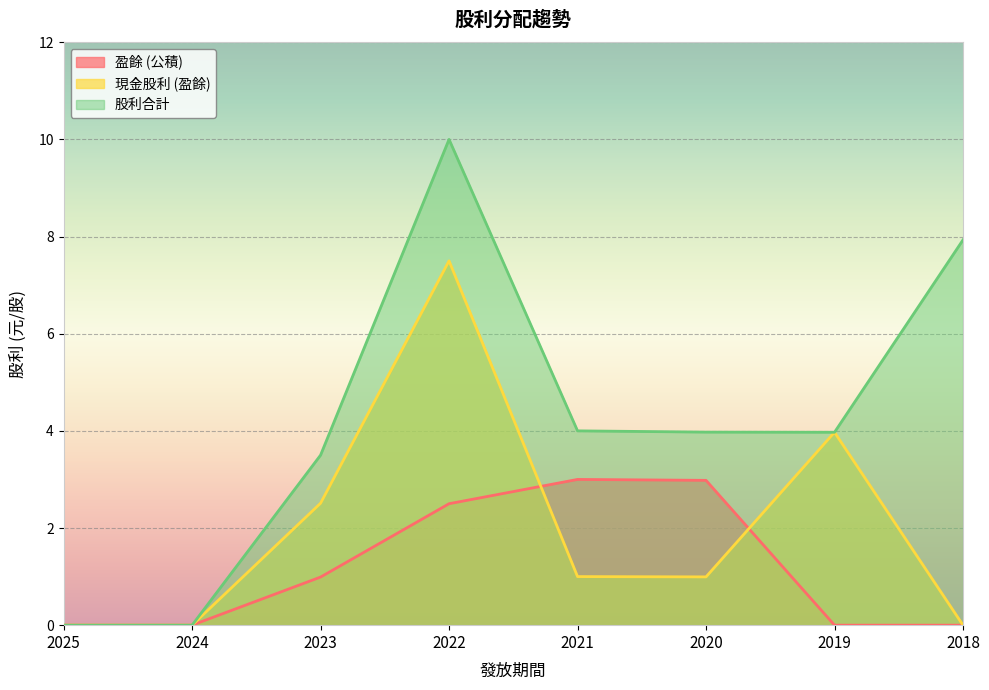

The 股利合計 series shows 13.2 at 2018. True or false?

False